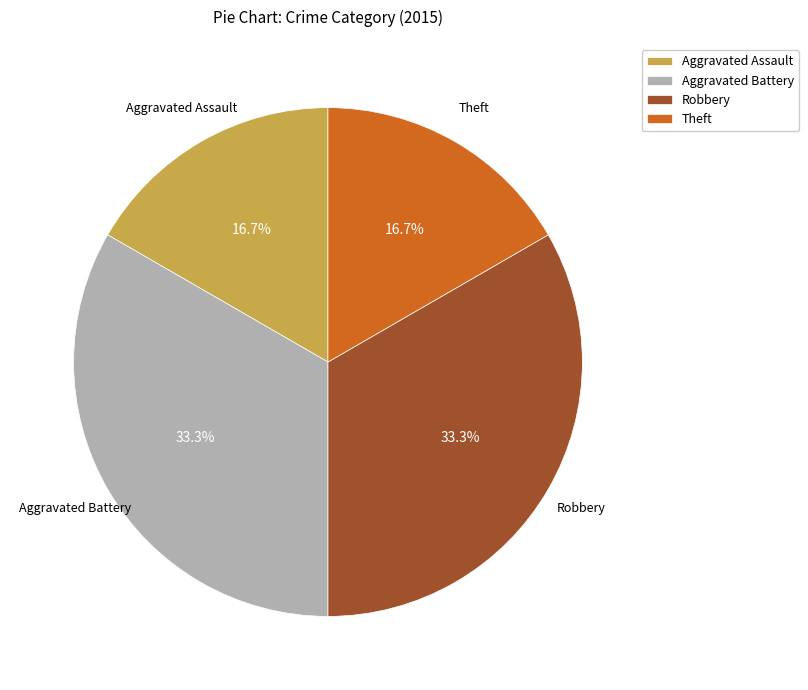

To the nearest percent, what percentage of the pie is Aggravated Battery?

33%